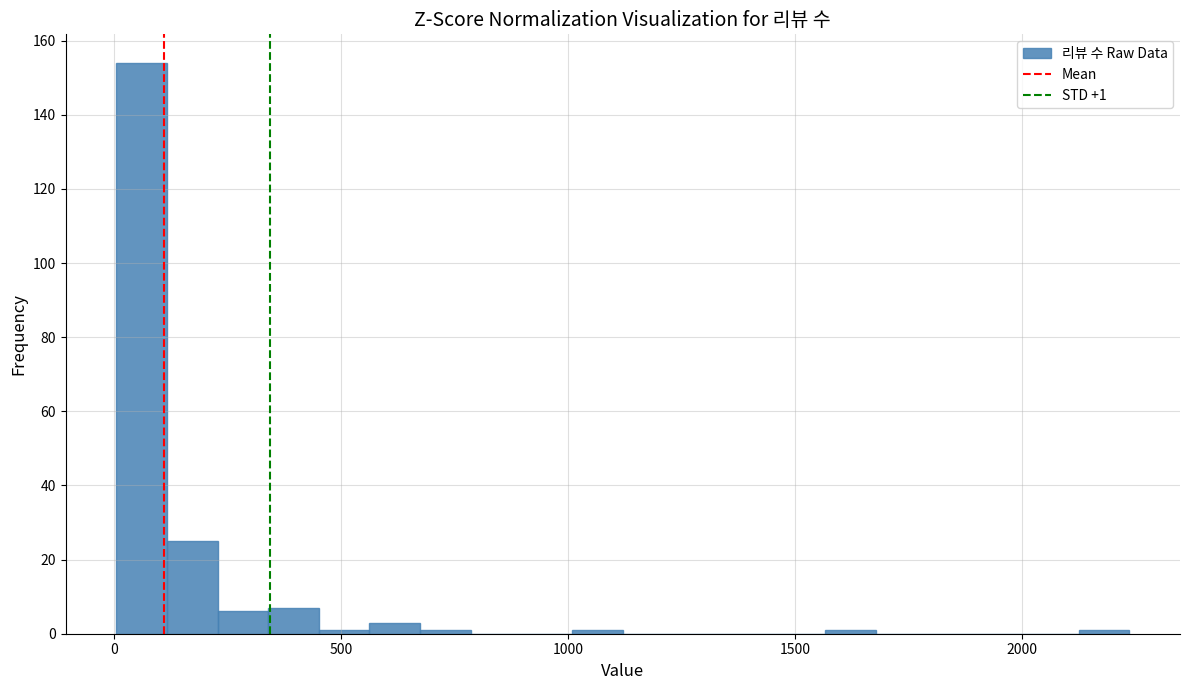

Around what value on the x-axis is the tallest bar? Give the approximate position of its centre, as read against the axis.

50